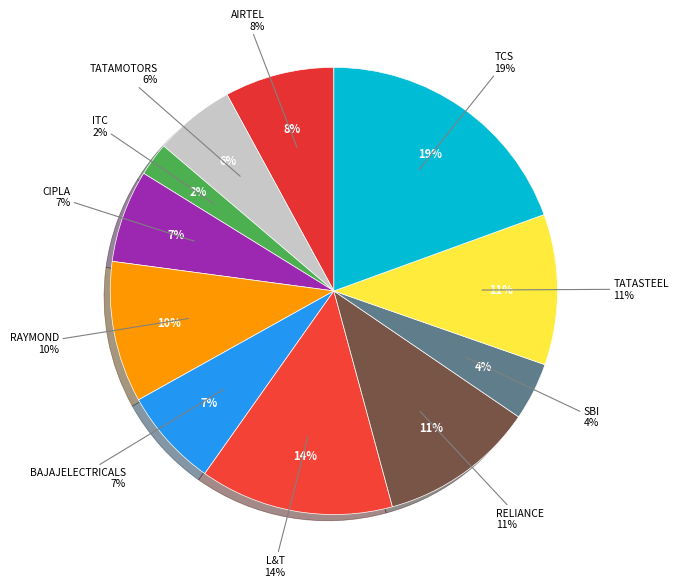

True or false: L&T accounts for 14% of the total.

True